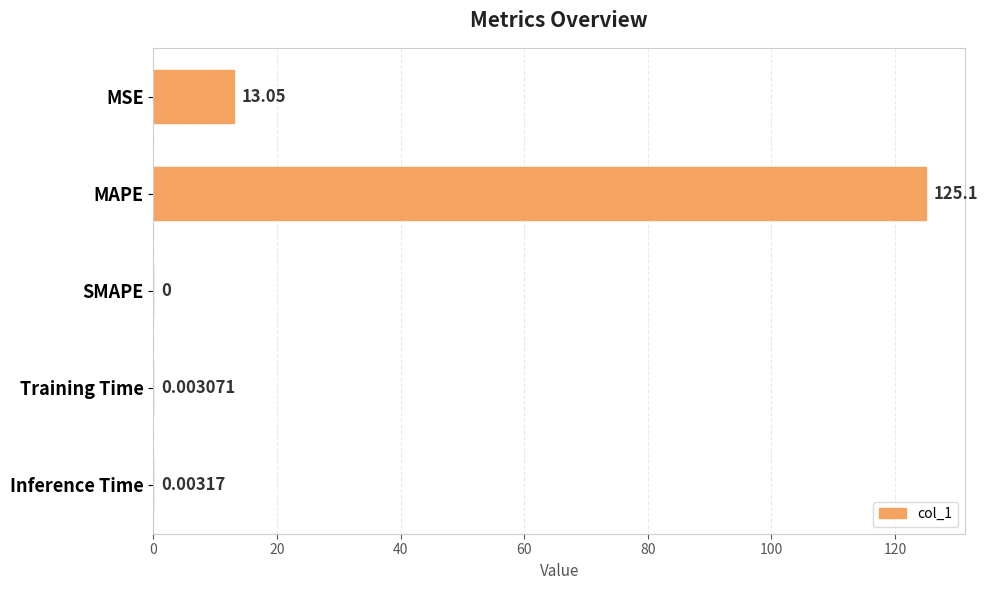

At which label is the value closest to 62?

MSE